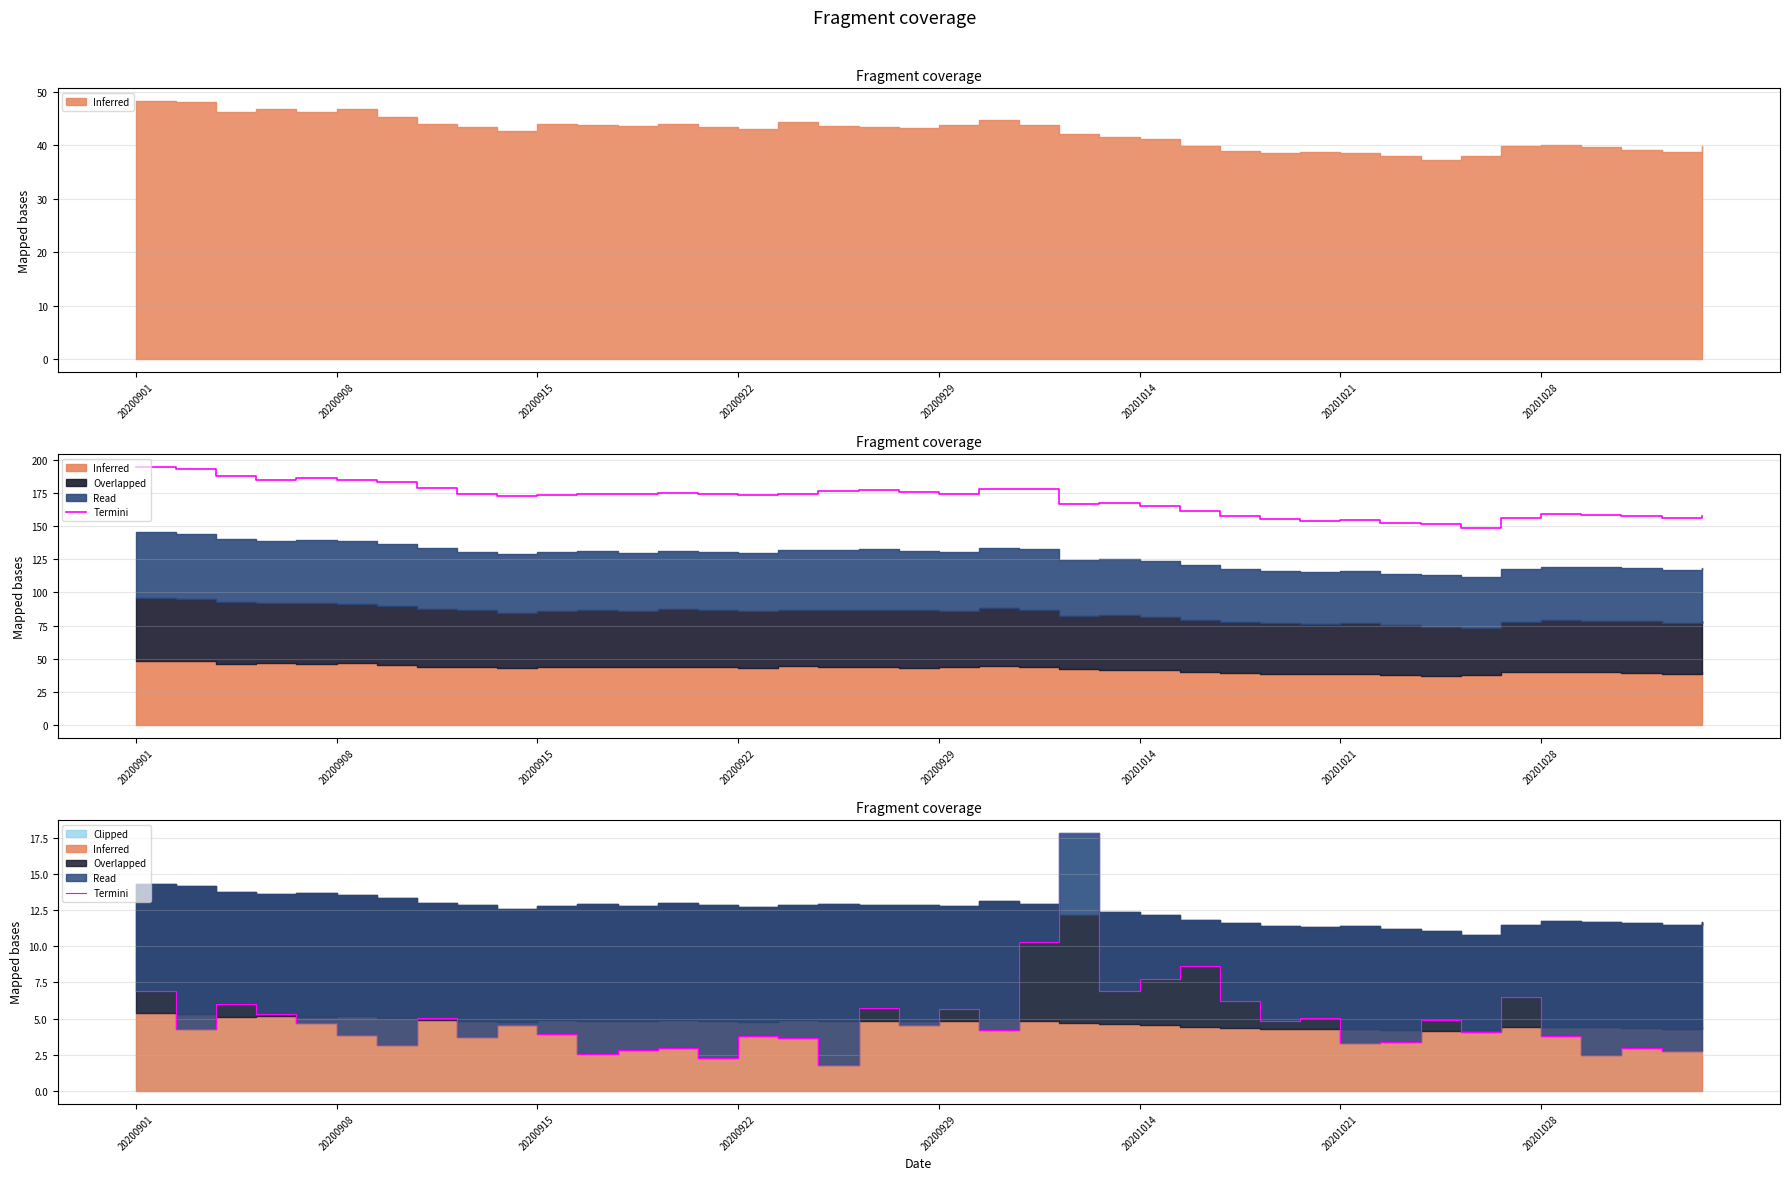

At which category does the data reach its first local valley?

20200908